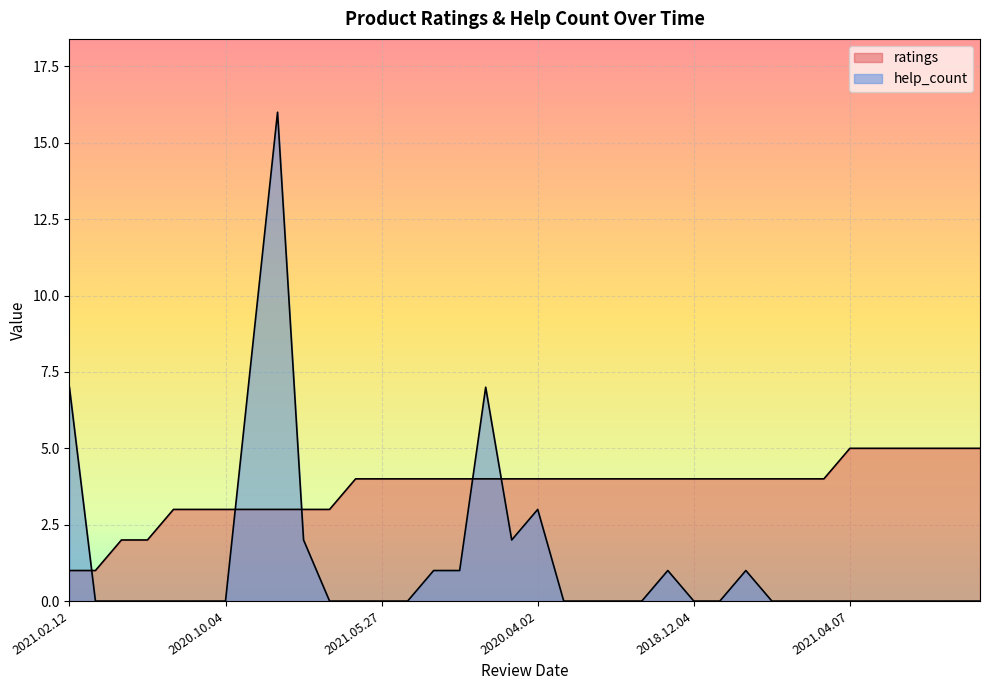

How many data points in ratings are less than 4?

11